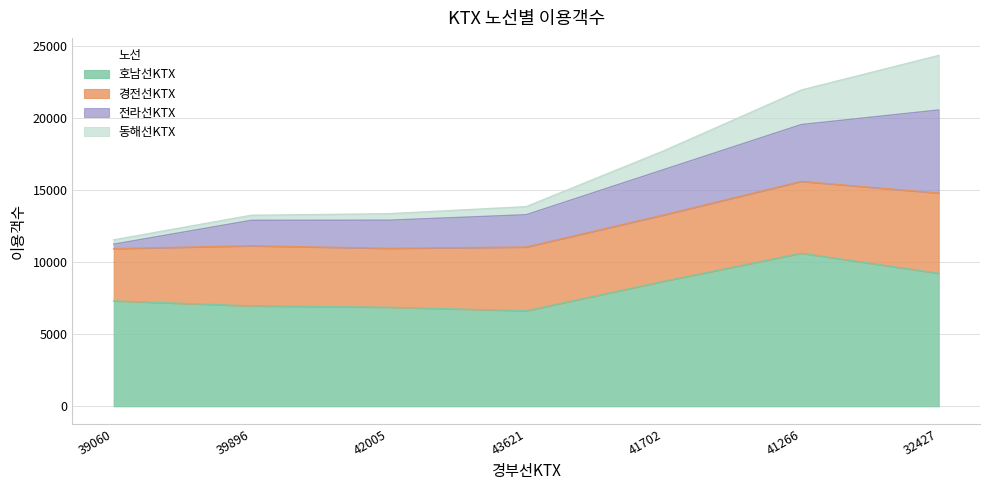

How many values in the 경전선KTX series exceed 4424?

3